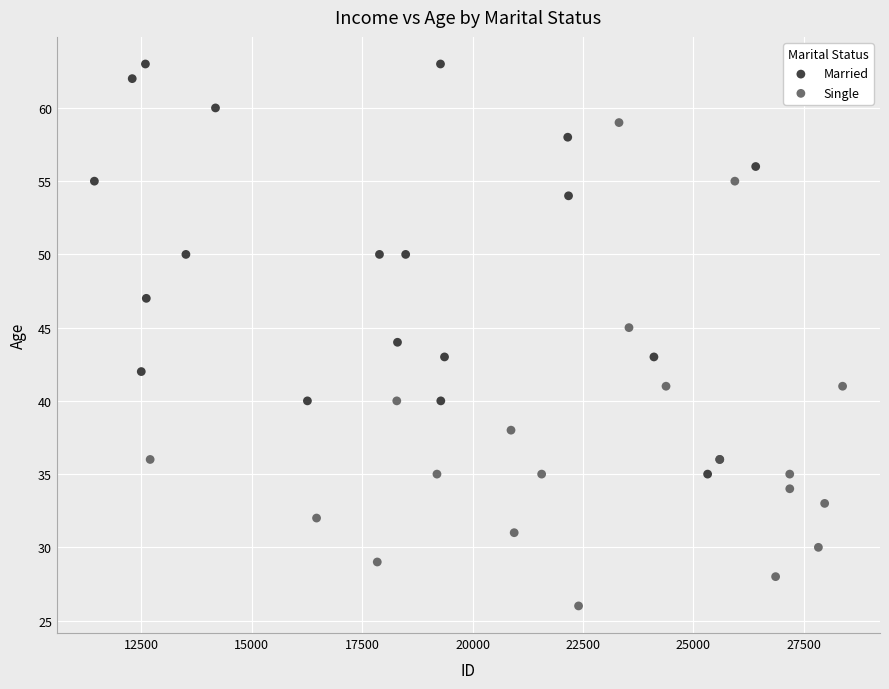

Which series reaches the minimum Y coordinate?

Single